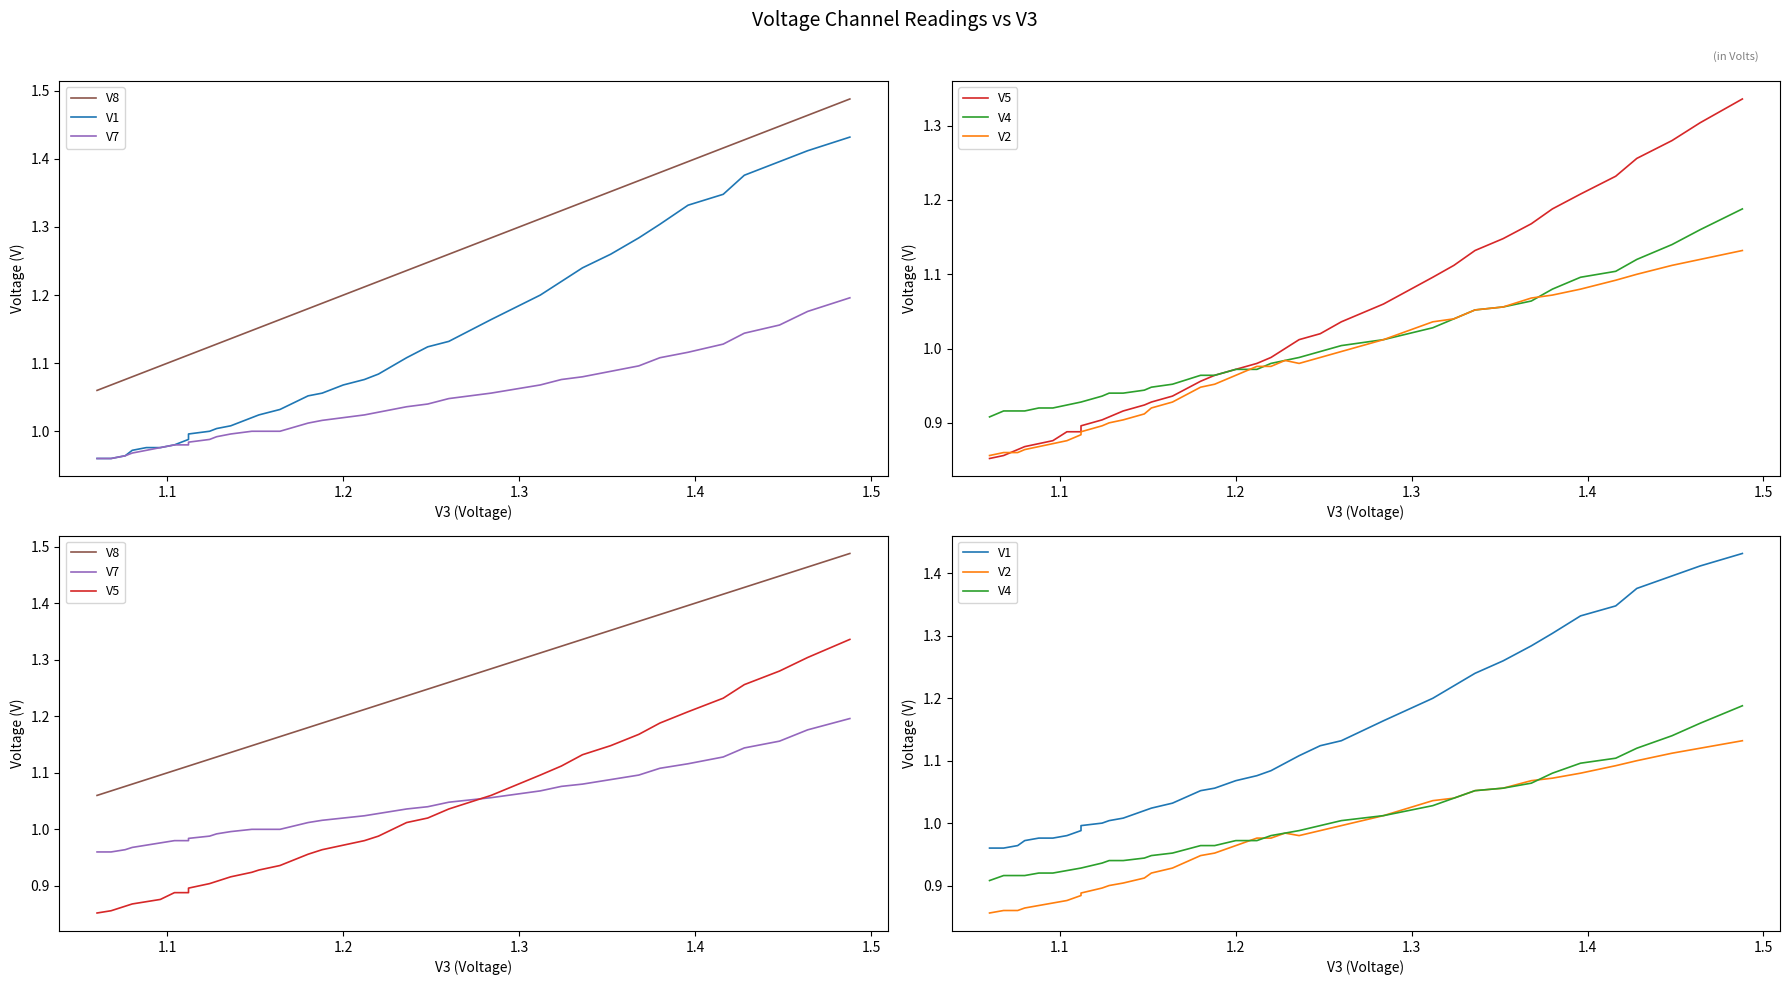

What are all the series names shown in the legend?

V8, V1, V7, V5, V4, V2